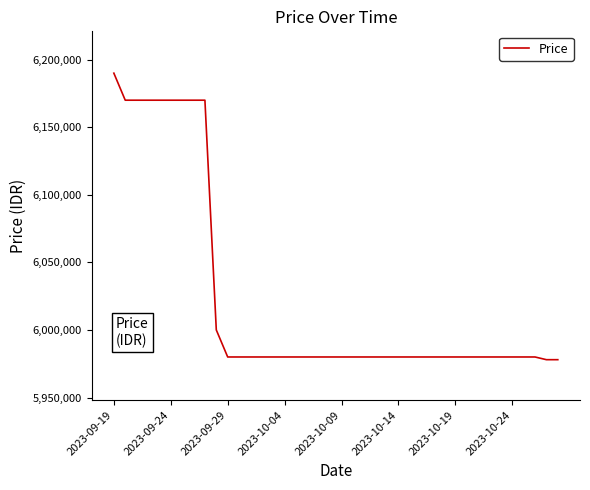

What is the minimum value shown in the chart?

5978000